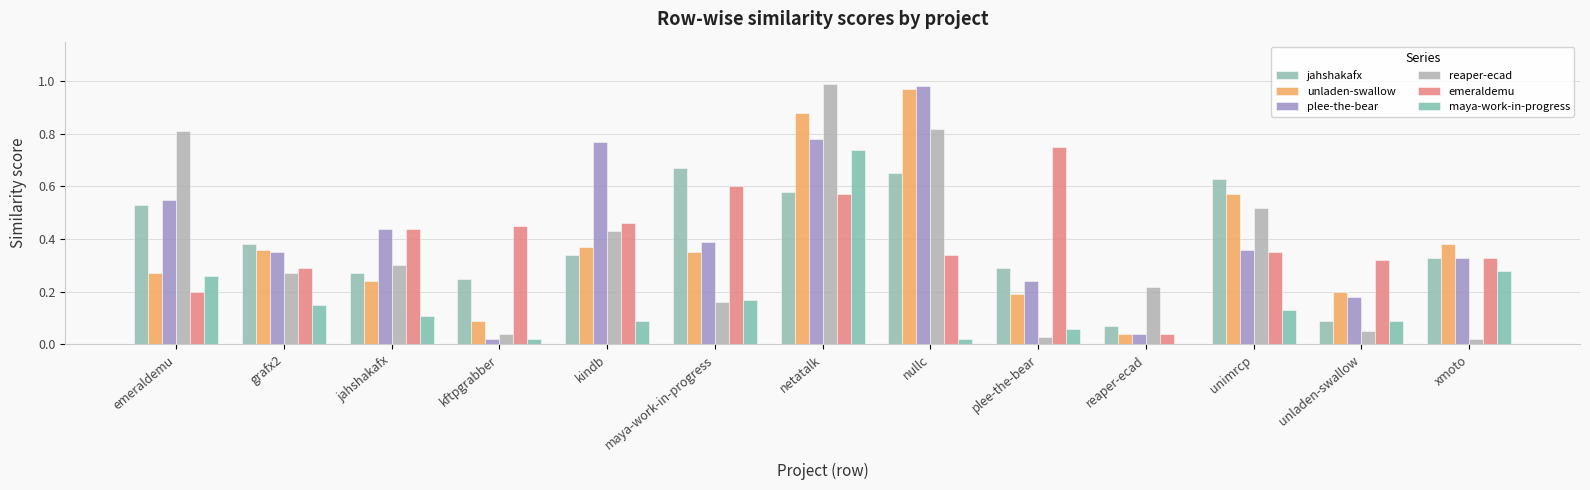

What are all the series names shown in the legend?

jahshakafx, unladen-swallow, plee-the-bear, reaper-ecad, emeraldemu, maya-work-in-progress